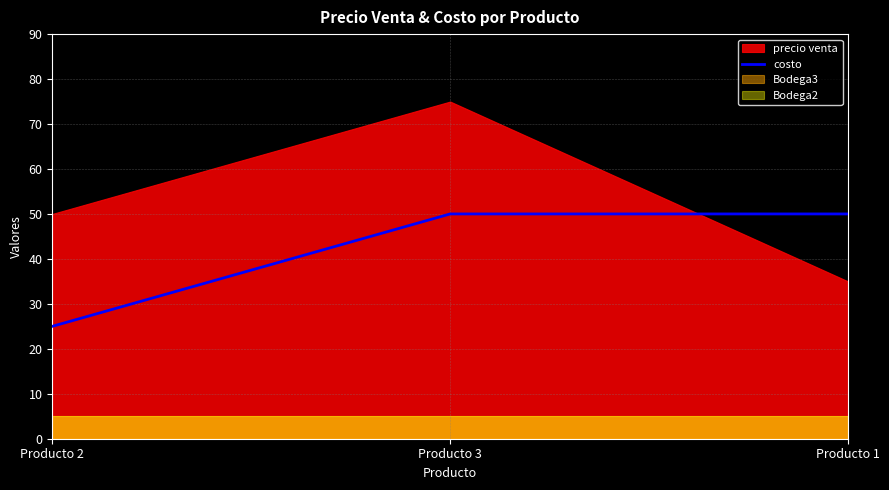

Reading left to right, extract all data points from this chart.

Producto 2=25	Producto 3=50	Producto 1=50